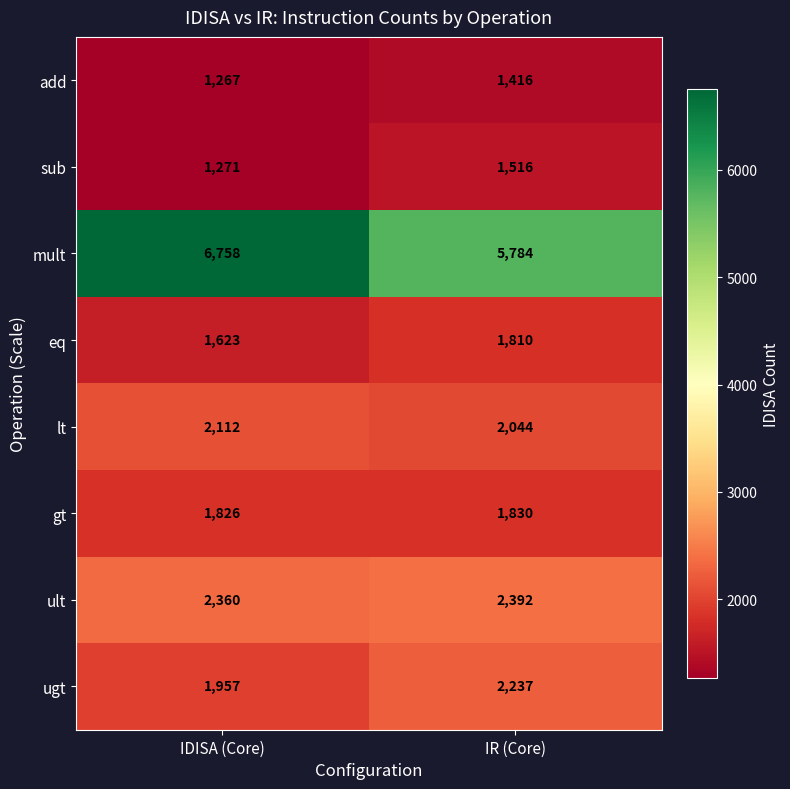

At which category does the chart reach its minimum across all series?

IDISA (Core)